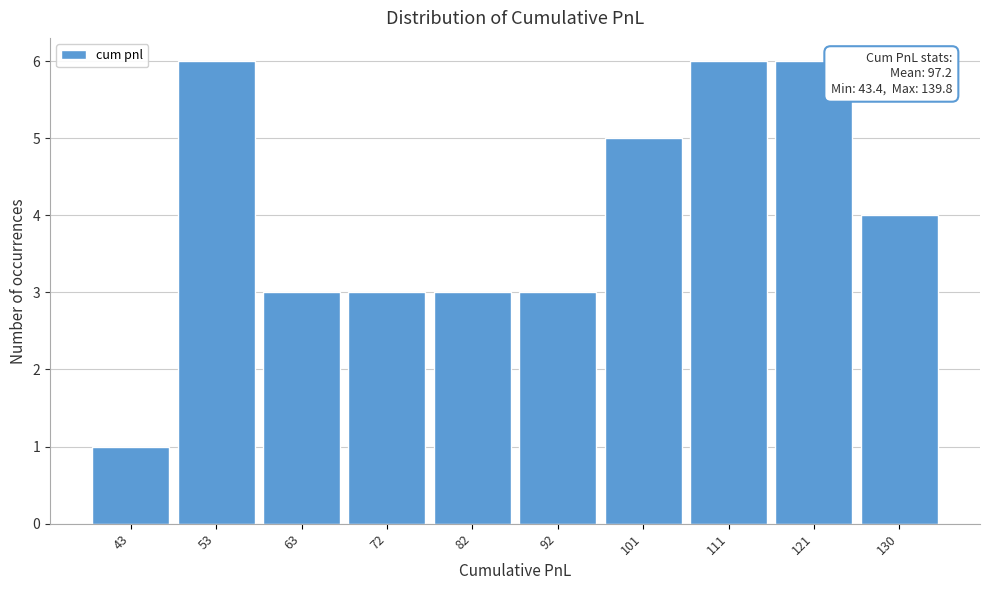

Reading left to right, transcribe all the data shown in this chart.

43=1	53=6	63=3	72=3	82=3	92=3	101=5	111=6	121=6	130=4